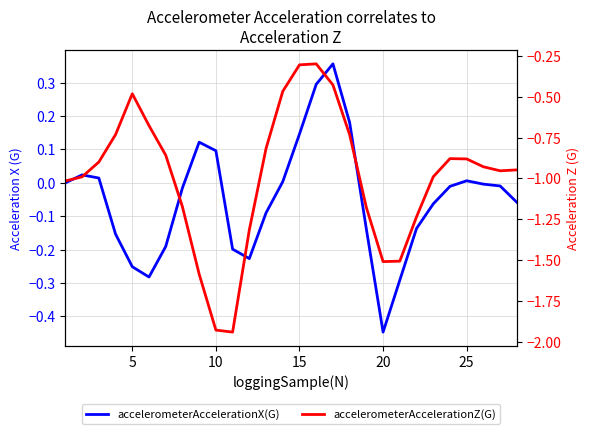

True or false: accelerometerAccelerationZ(G) has a value of -0.5 at 23.

False